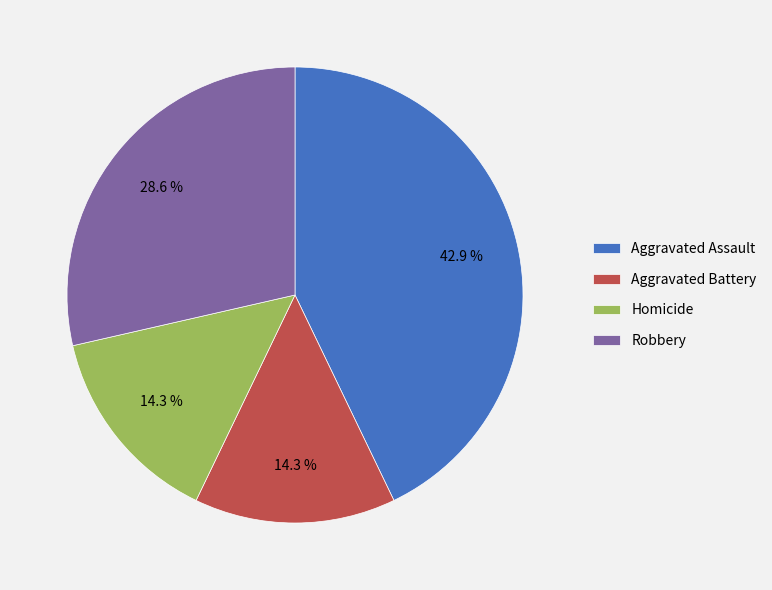

How many slices are in this pie chart?

4